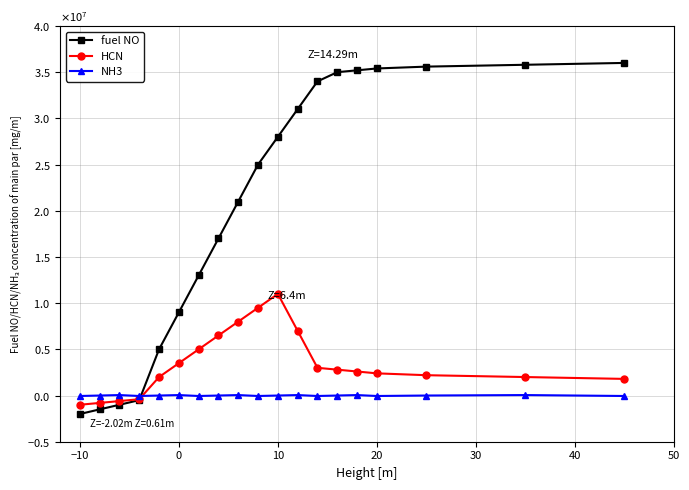

Which series has the widest spread of values?

fuel NO